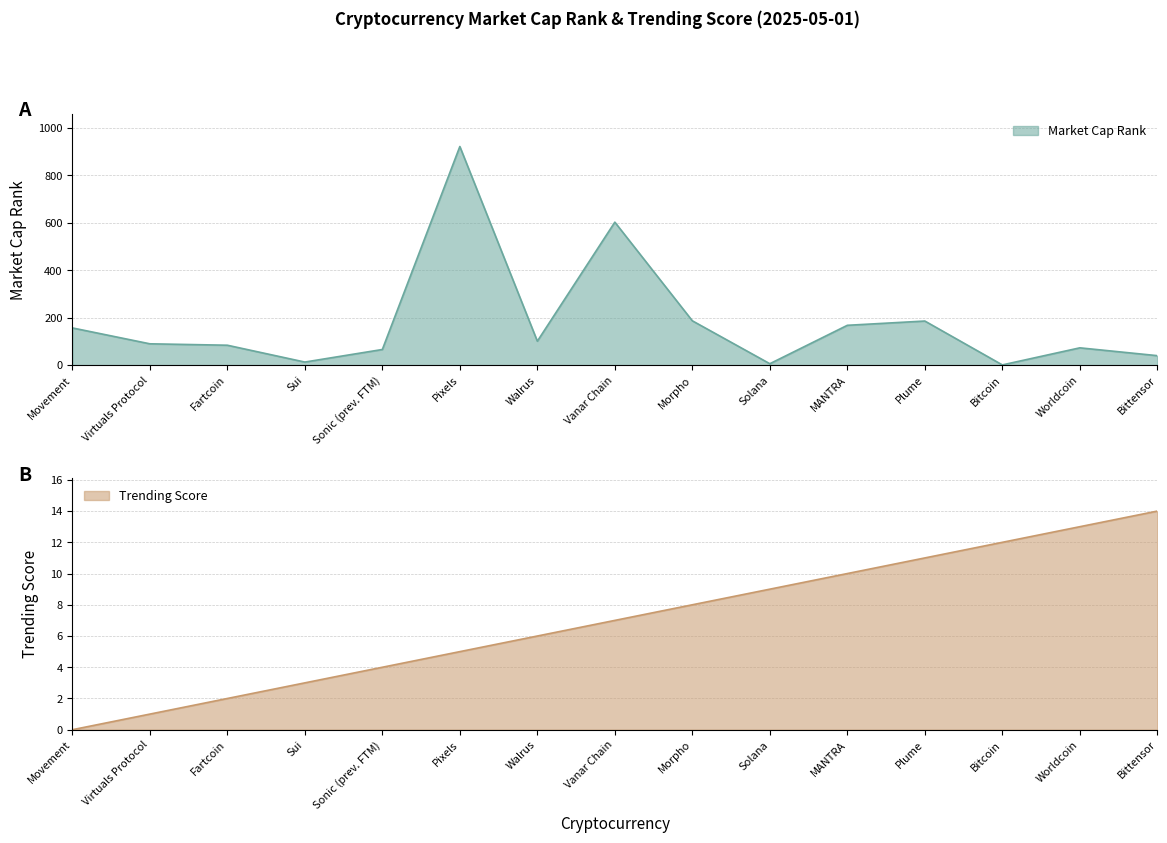

What is the maximum value for Market Cap Rank?

922